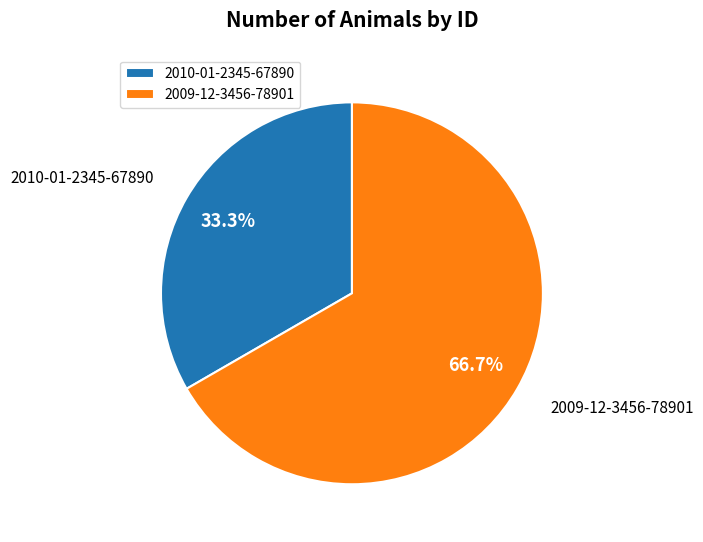

Which has a higher value, 2009-12-3456-78901 or 2010-01-2345-67890?

2009-12-3456-78901